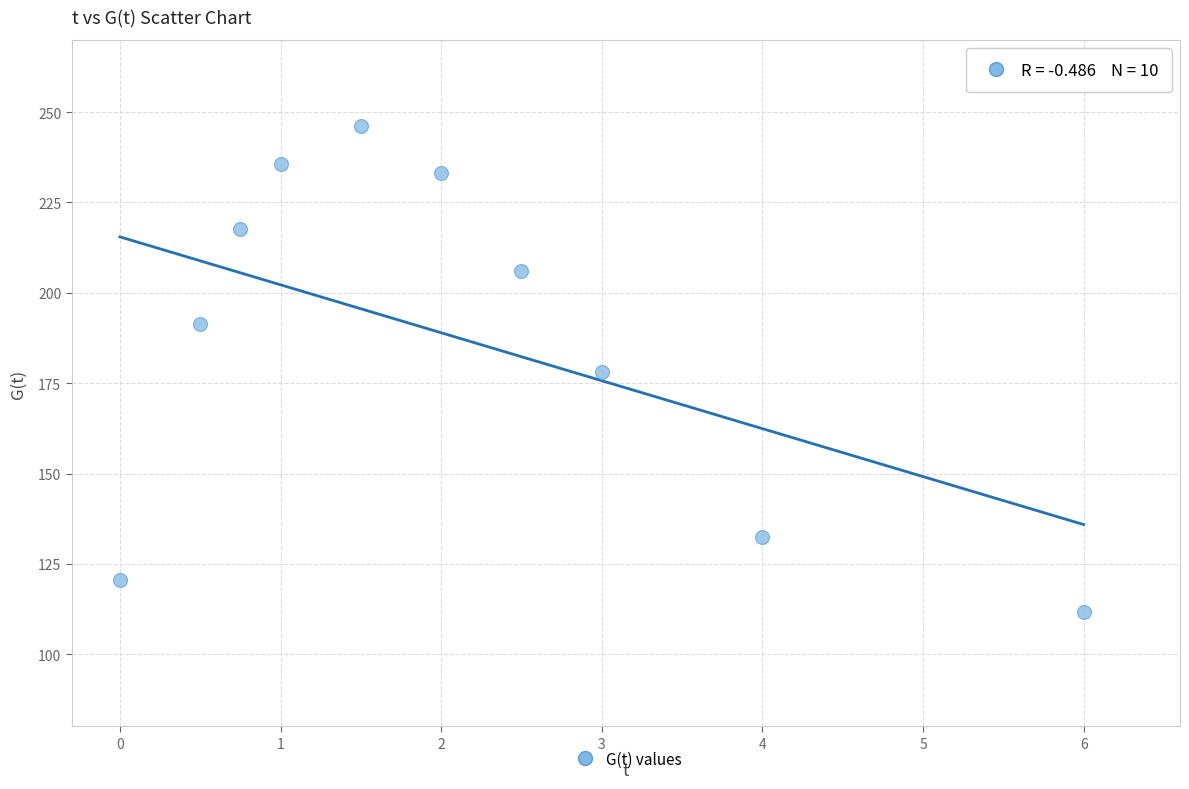

What is the range of Y values (max minus min)?

134.5